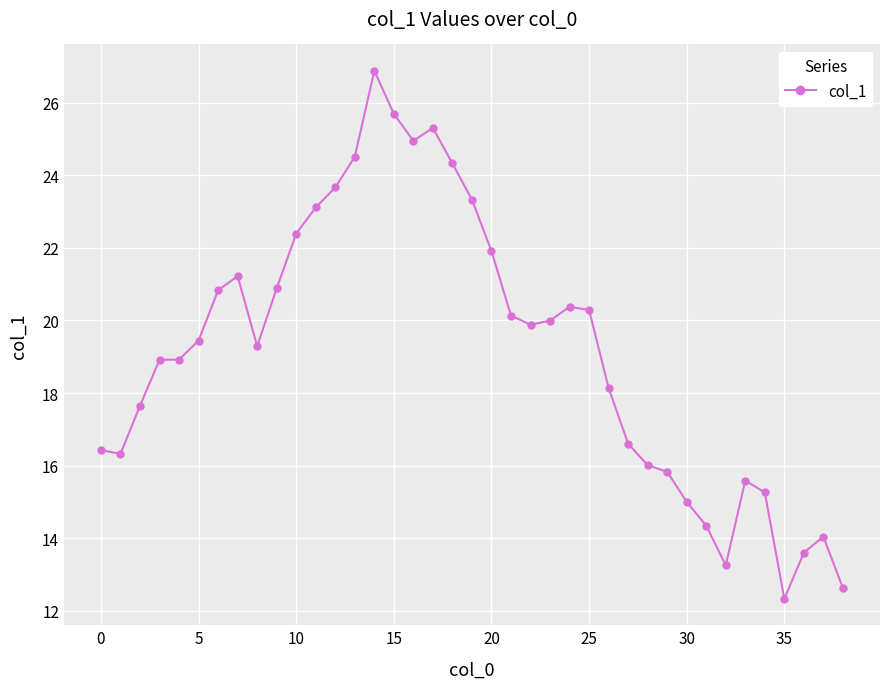

What is the greatest value displayed?

26.9